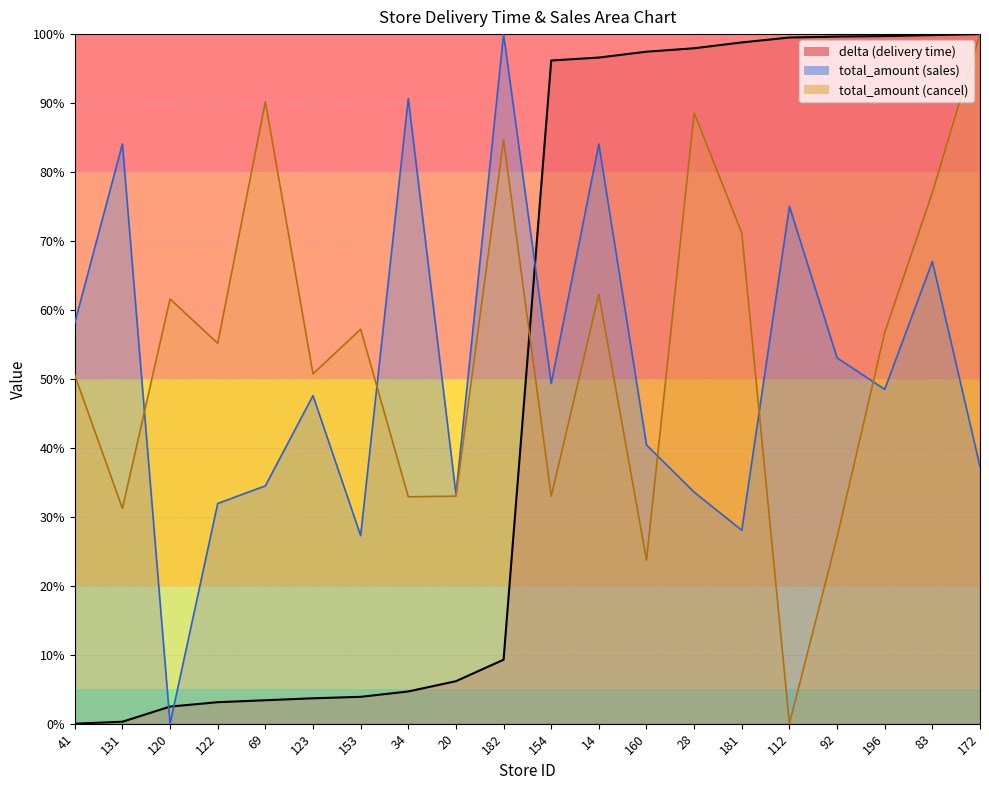

What is the label of the 5th point from the right?

112